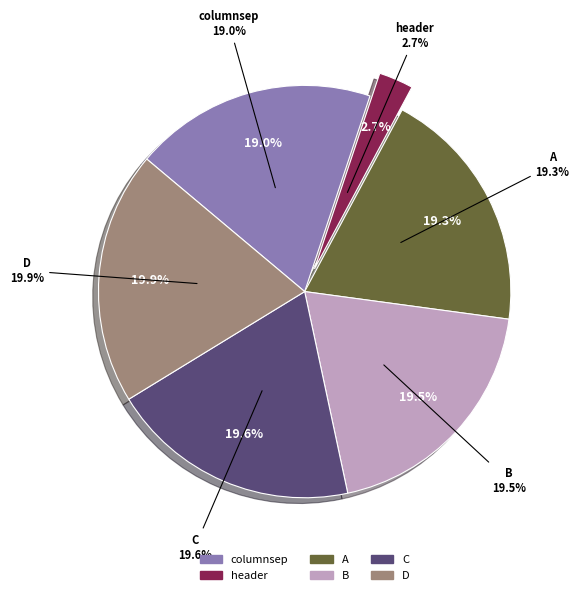

What is the largest slice in the pie chart?

D